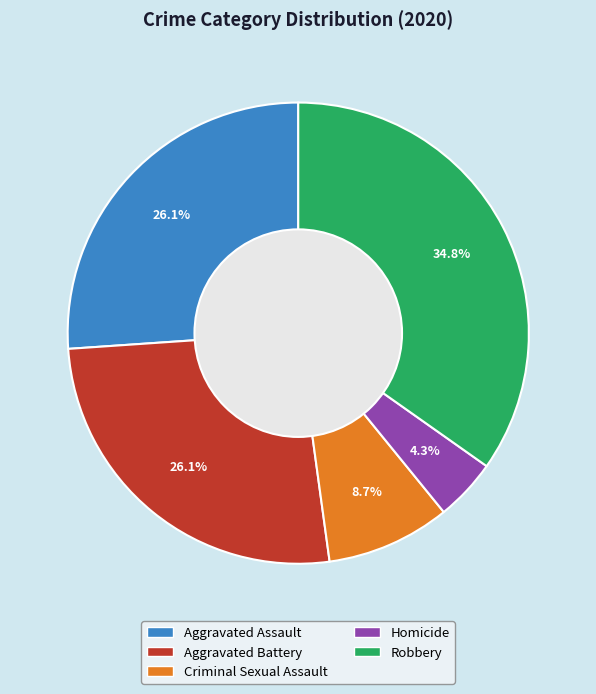

Which has a higher value, Aggravated Battery or Robbery?

Robbery